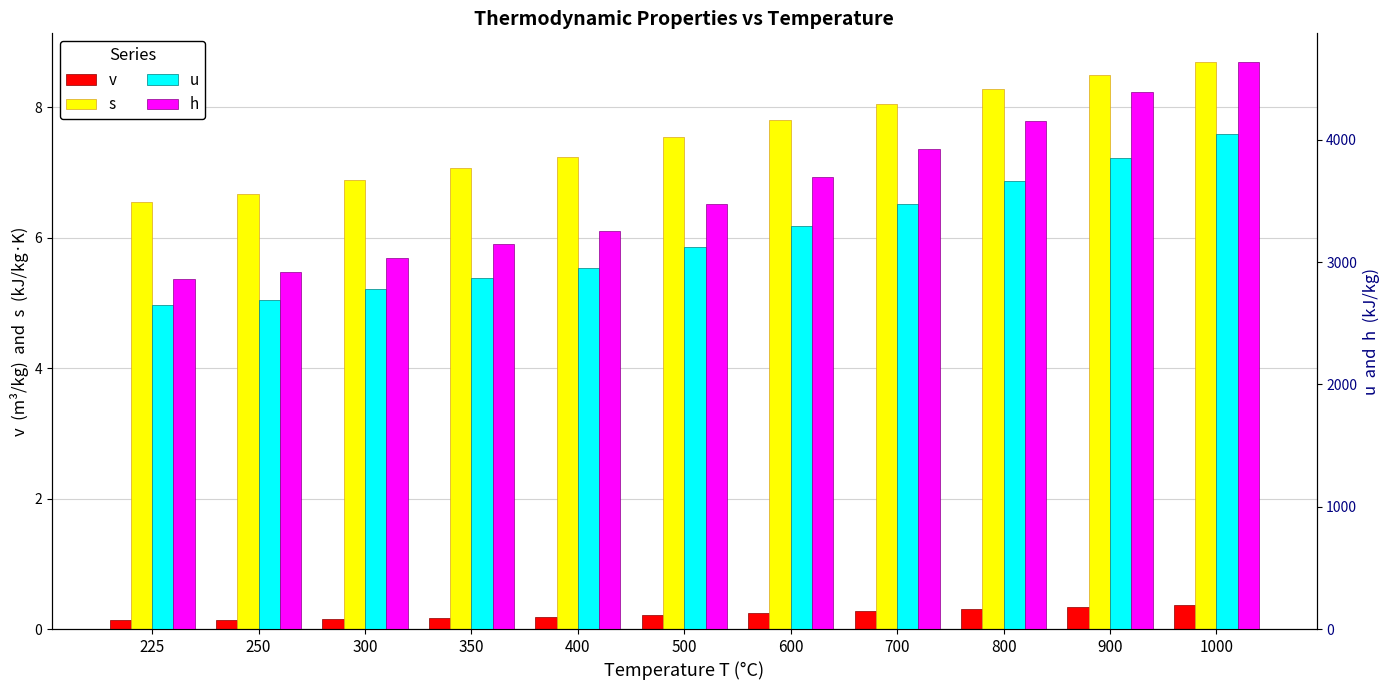

Does the chart contain stacked bars?

No